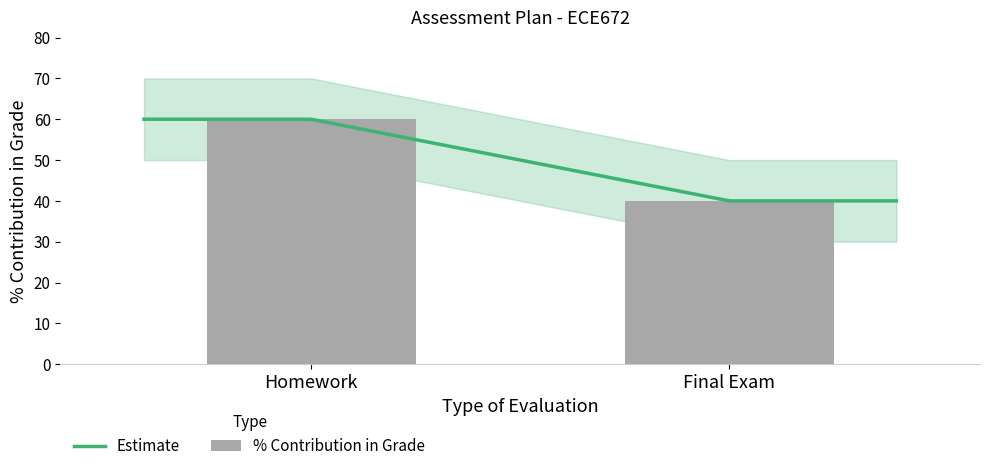

Which category has the lowest value across all series?

Final Exam